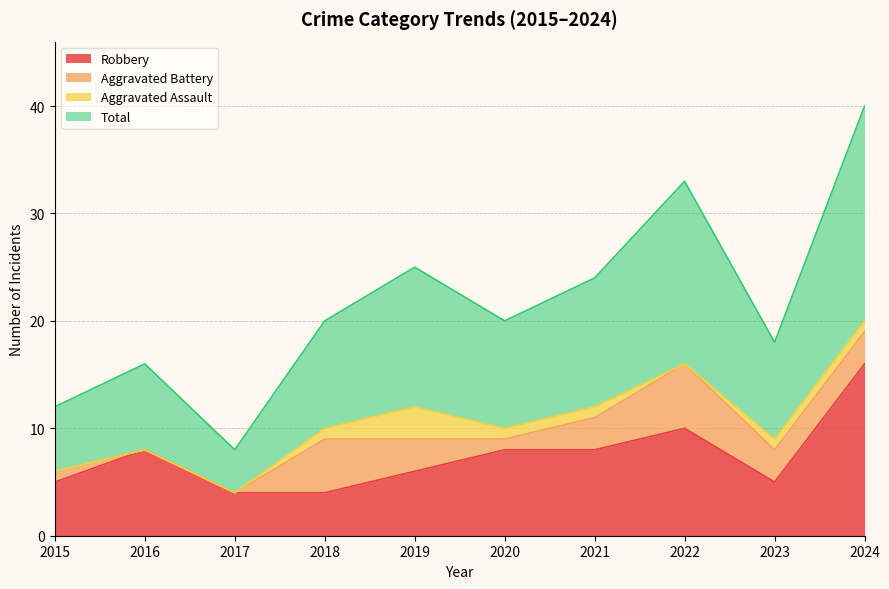

Is the value of Total at 2023 greater than the value of Robbery at 2018?

Yes